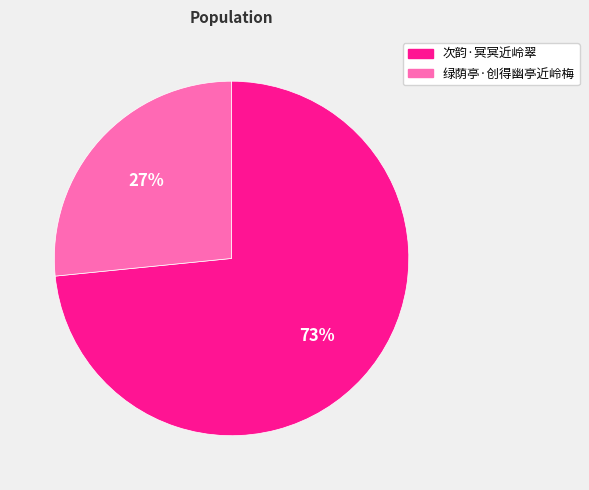

To the nearest percent, what is the combined percentage of 次韵·冥冥近岭翠 and 绿荫亭·创得幽亭近岭梅?

100%